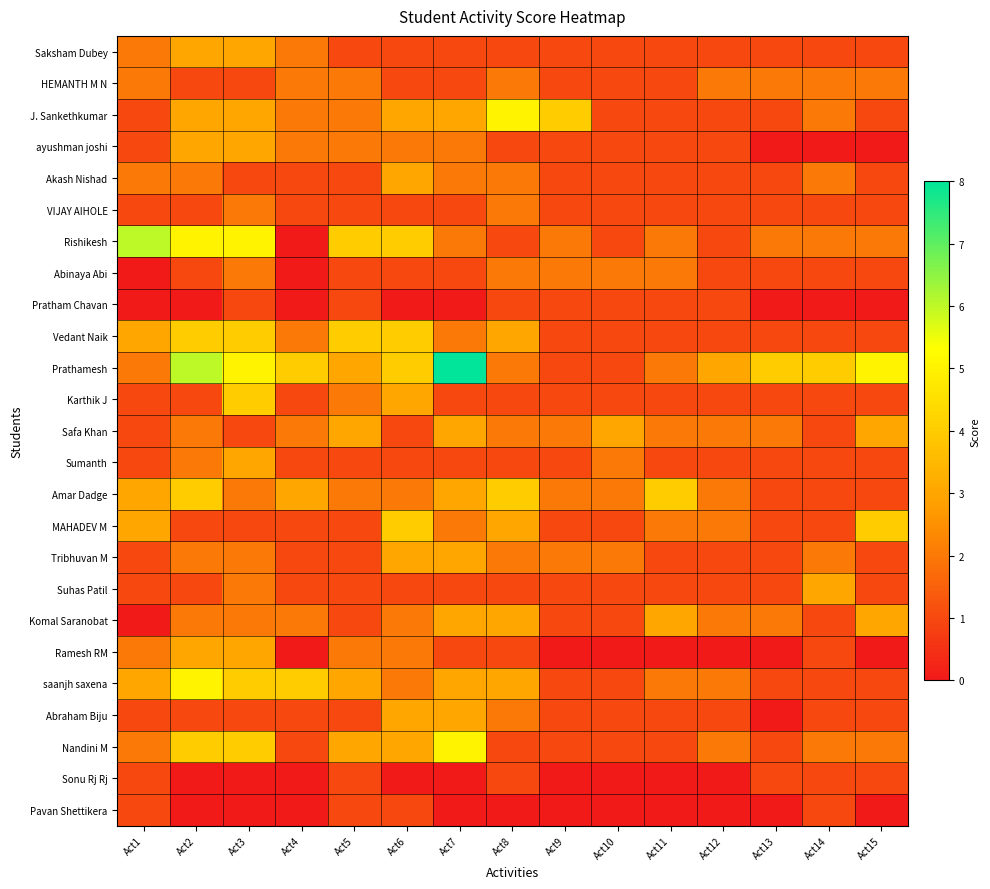

Which series changed the most between Act8 and Act14?

J. Sankethkumar